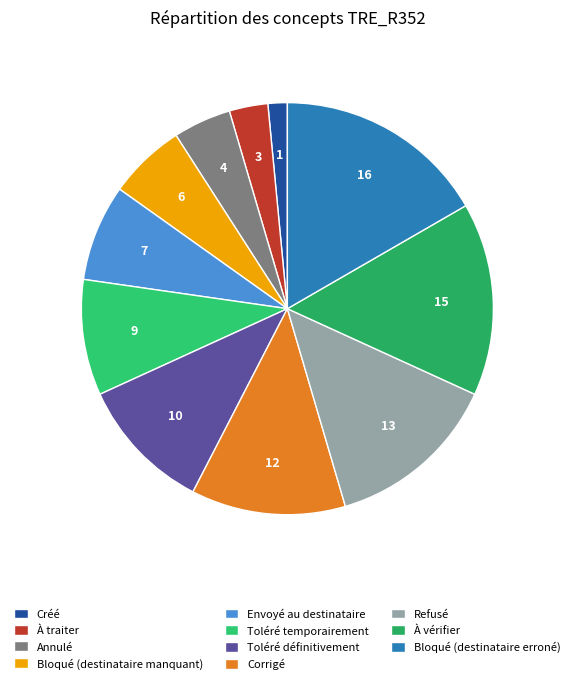

The Annulé slice represents 14% of the pie. True or false?

False